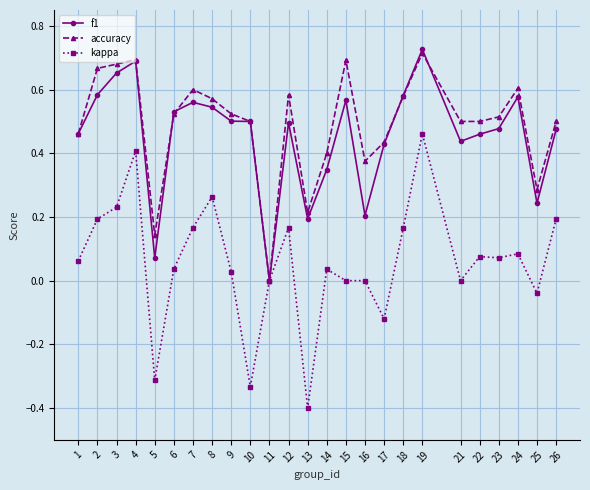

How many distinct data groups are displayed?

3